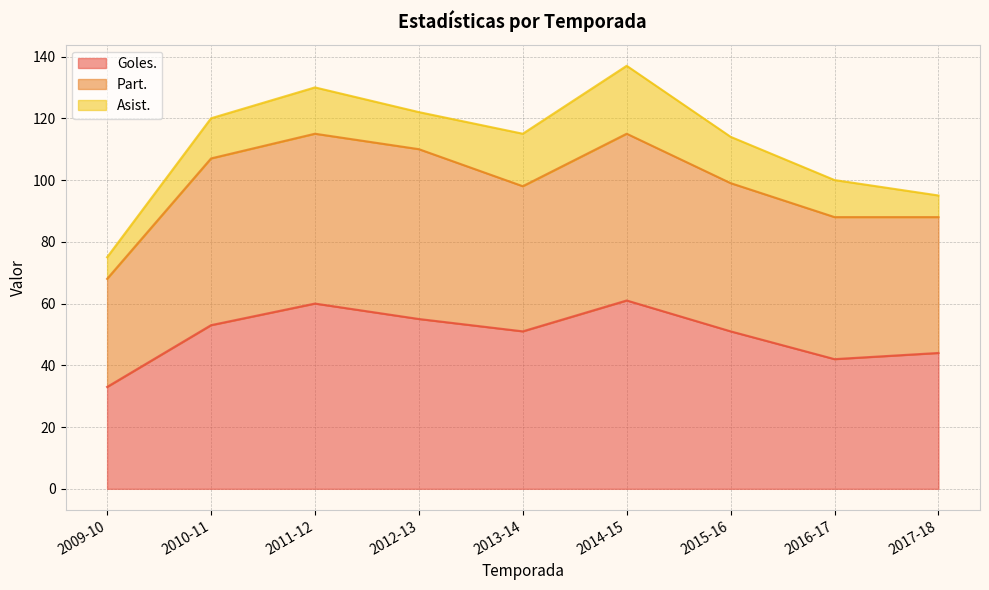

What is the value of the Goles. point at the 8th from the left?

42